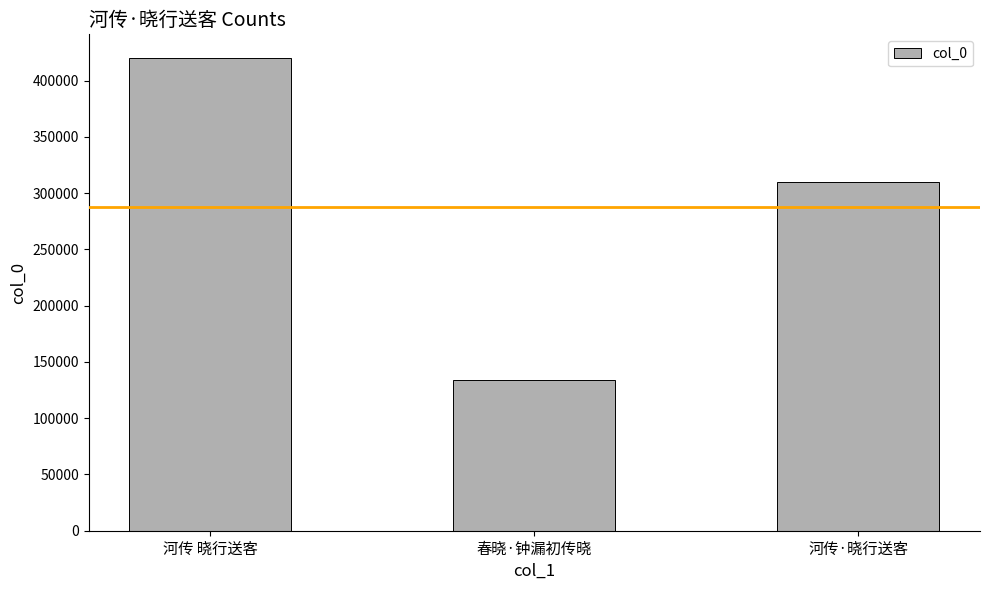

List the labels in order of value, smallest first.

春晓·钟漏初传晓, 河传·晓行送客, 河传 晓行送客